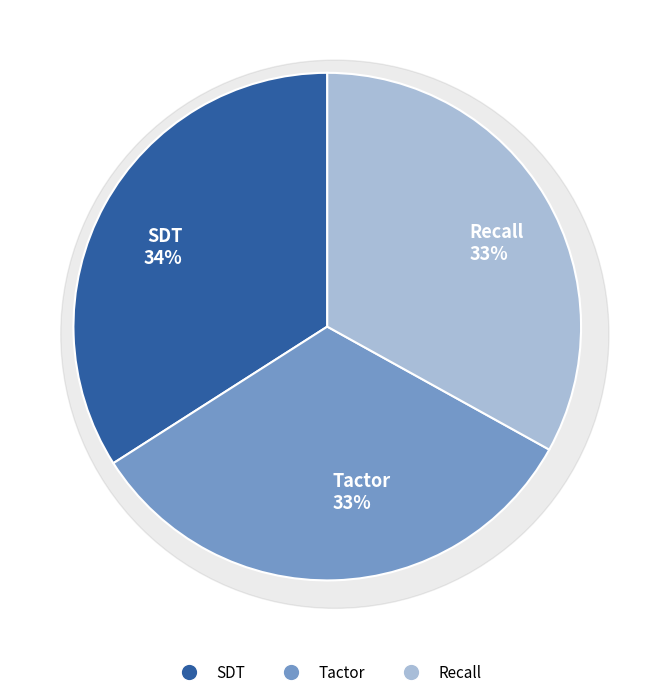

To the nearest percent, what percentage of the pie is SDT?

34%